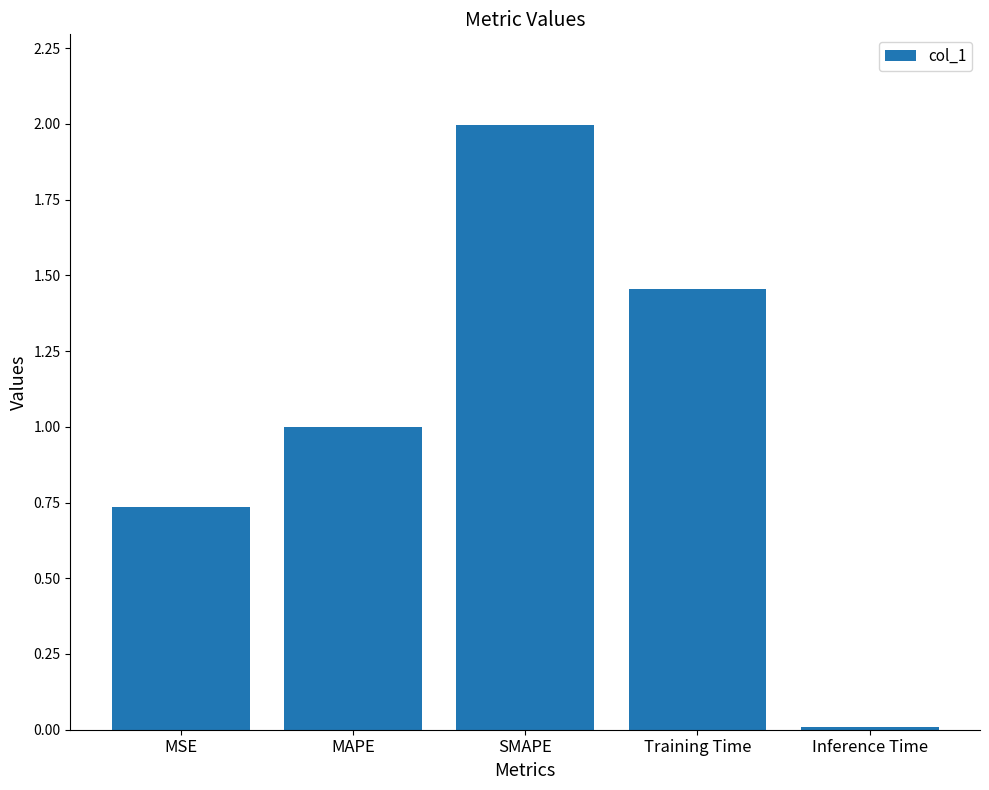

Does the chart contain stacked bars?

No